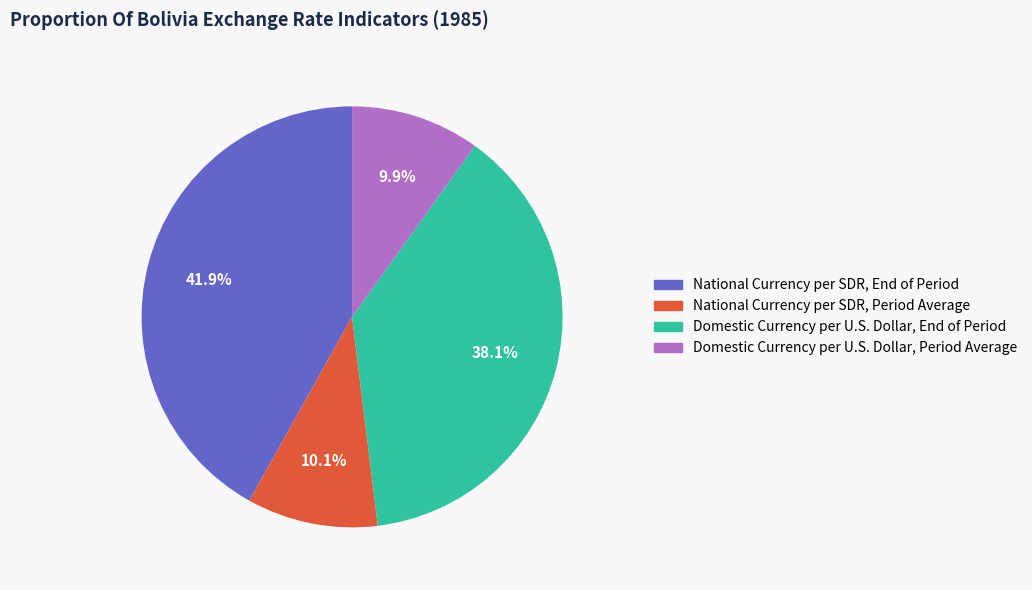

To the nearest percent, what percentage of the pie is National Currency per SDR, Period Average?

10%